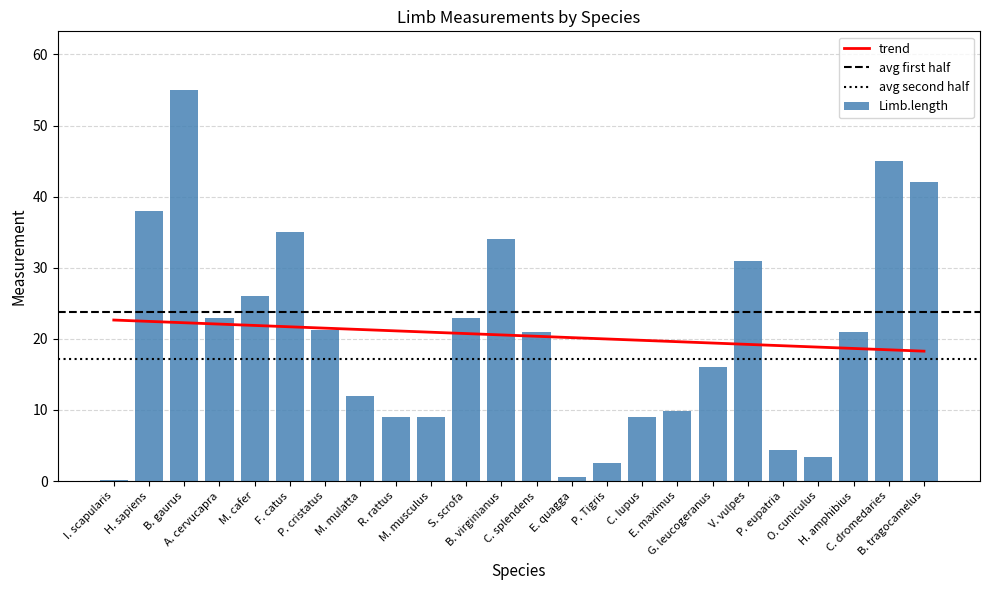

Approximately how many times larger is the value at B. tragocamelus compared to E. maximus?

4.3